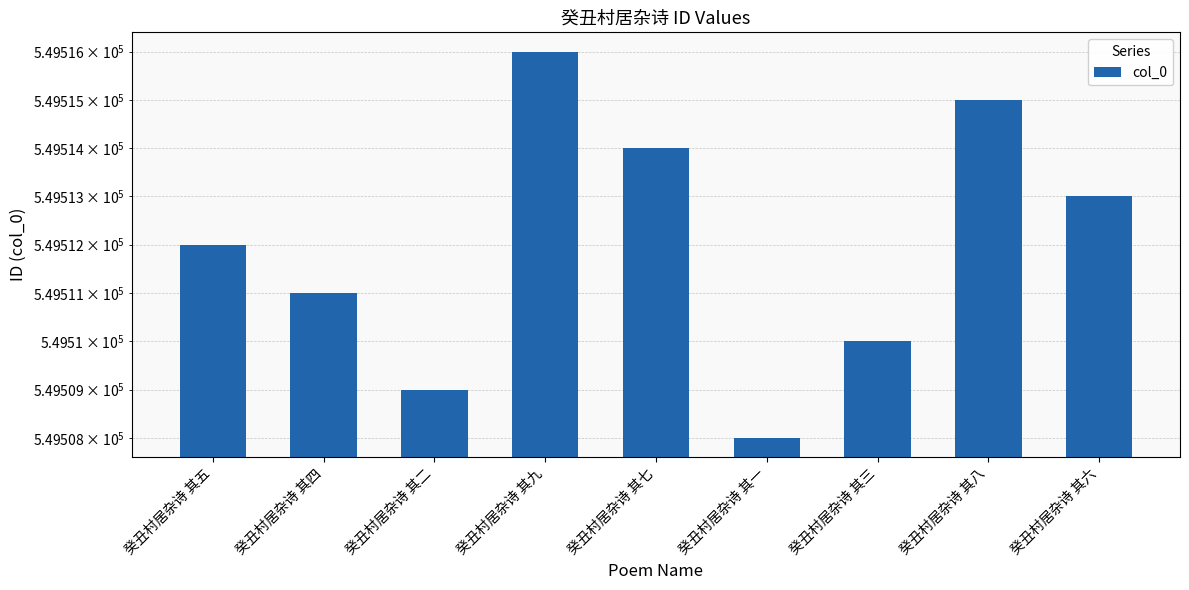

Reading left to right, extract all data points from this chart.

549512	549511	549509	549516	549514	549508	549510	549515	549513